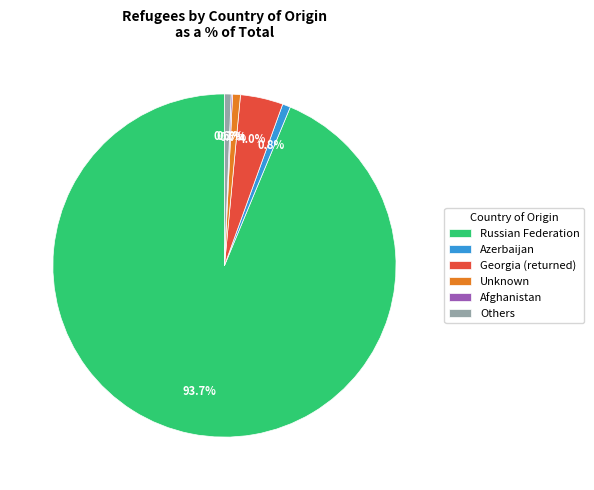

Which slice is the largest?

Russian Federation